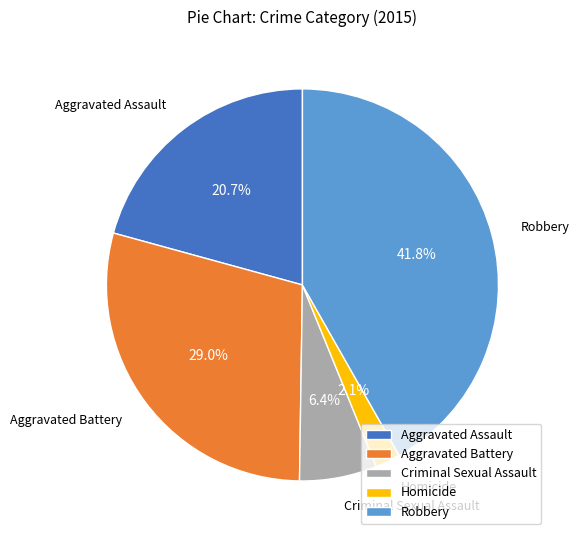

To the nearest percent, what is the difference between the largest and smallest slice percentages?

40%